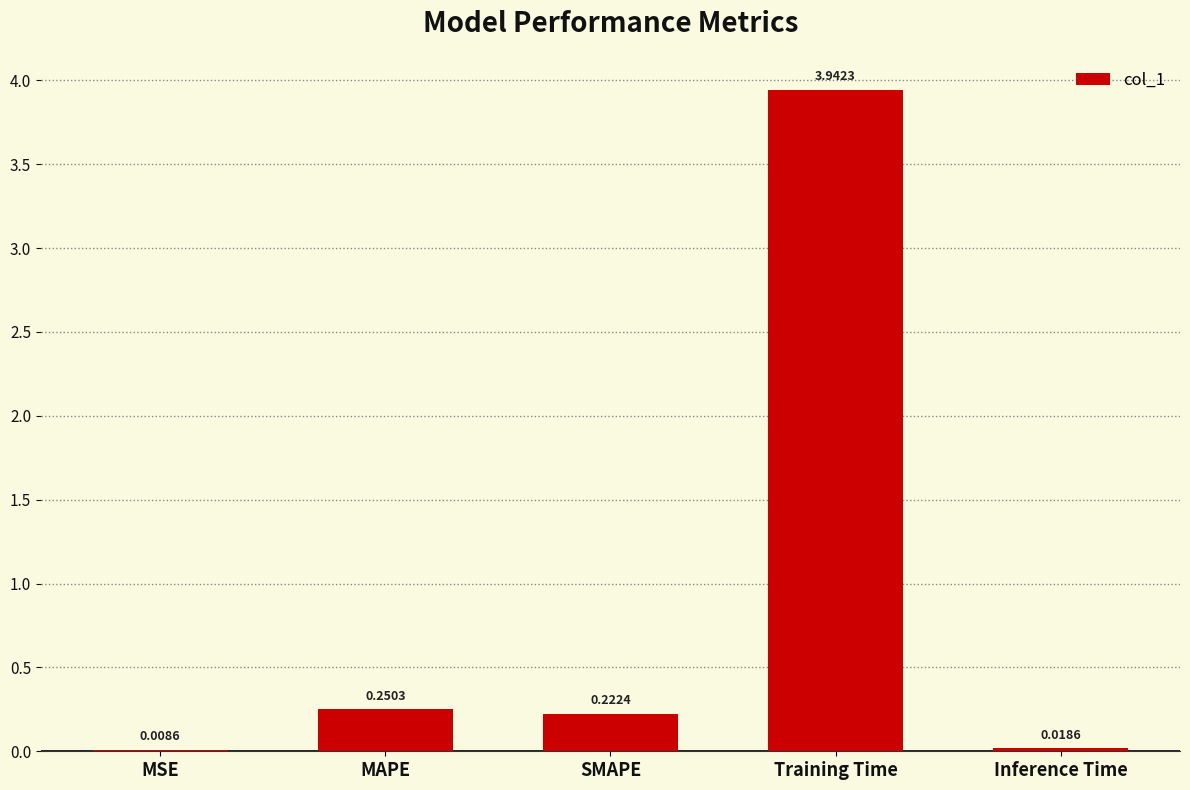

Is it true that the value at MAPE is 0.1?

False